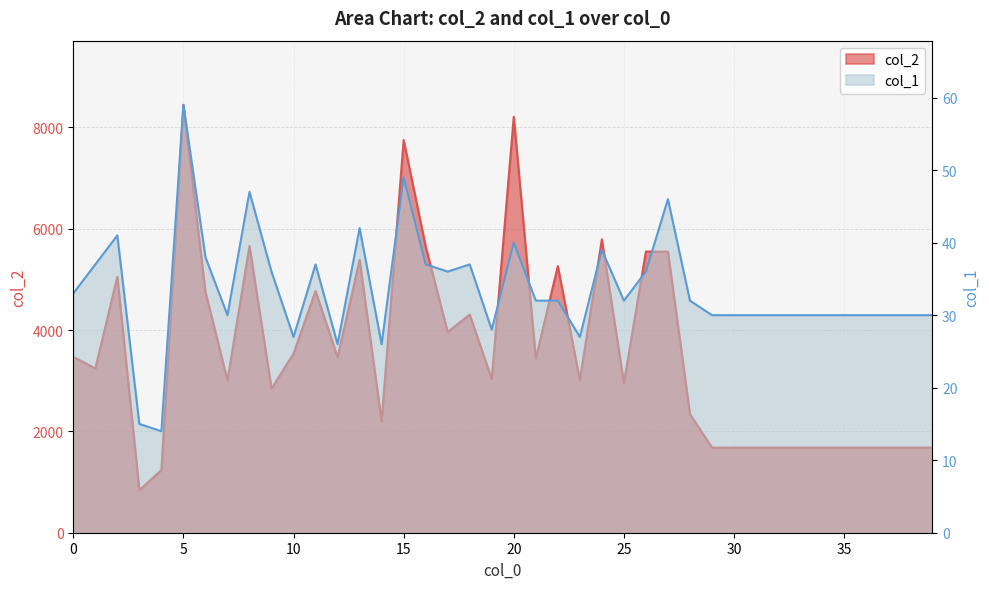

What is the value of the col_1 point at the 34th from the left?

30